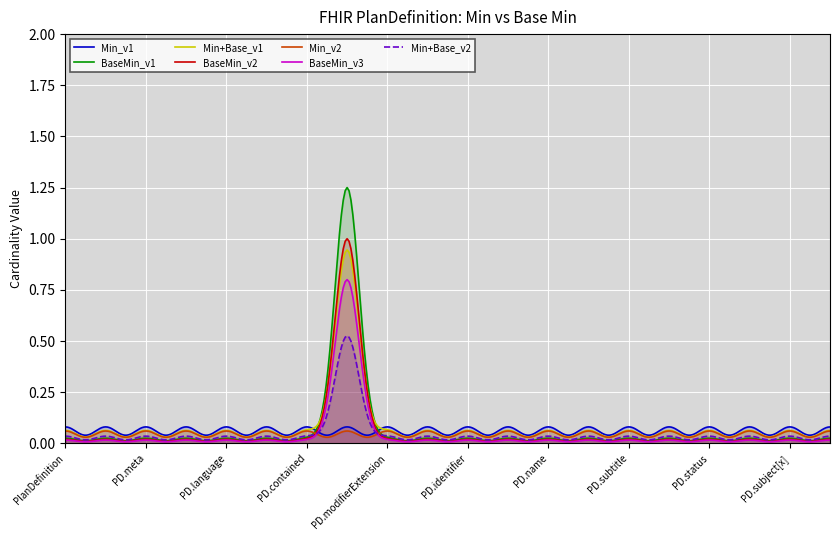

Which series has the widest spread of values?

BaseMin_v1